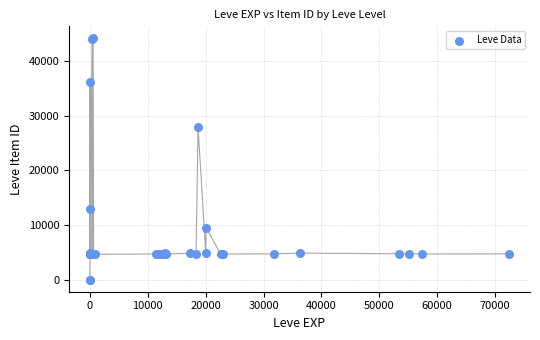

What Y value in the scatter plot is closest to 22048?

27884